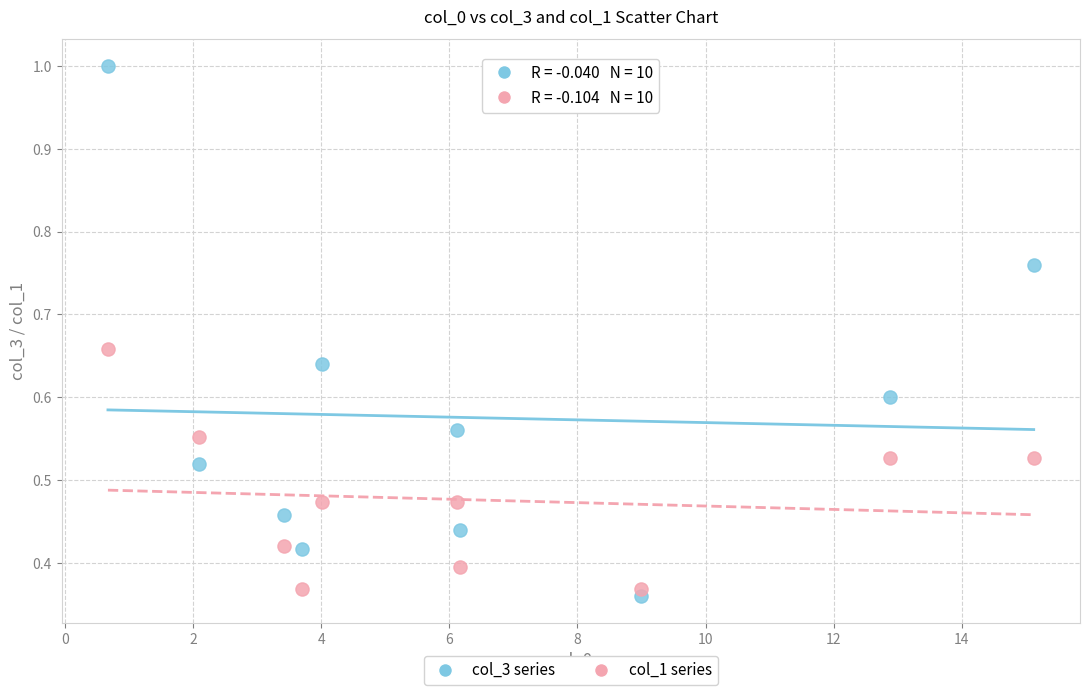

Which series reaches the maximum Y coordinate?

col_3 series